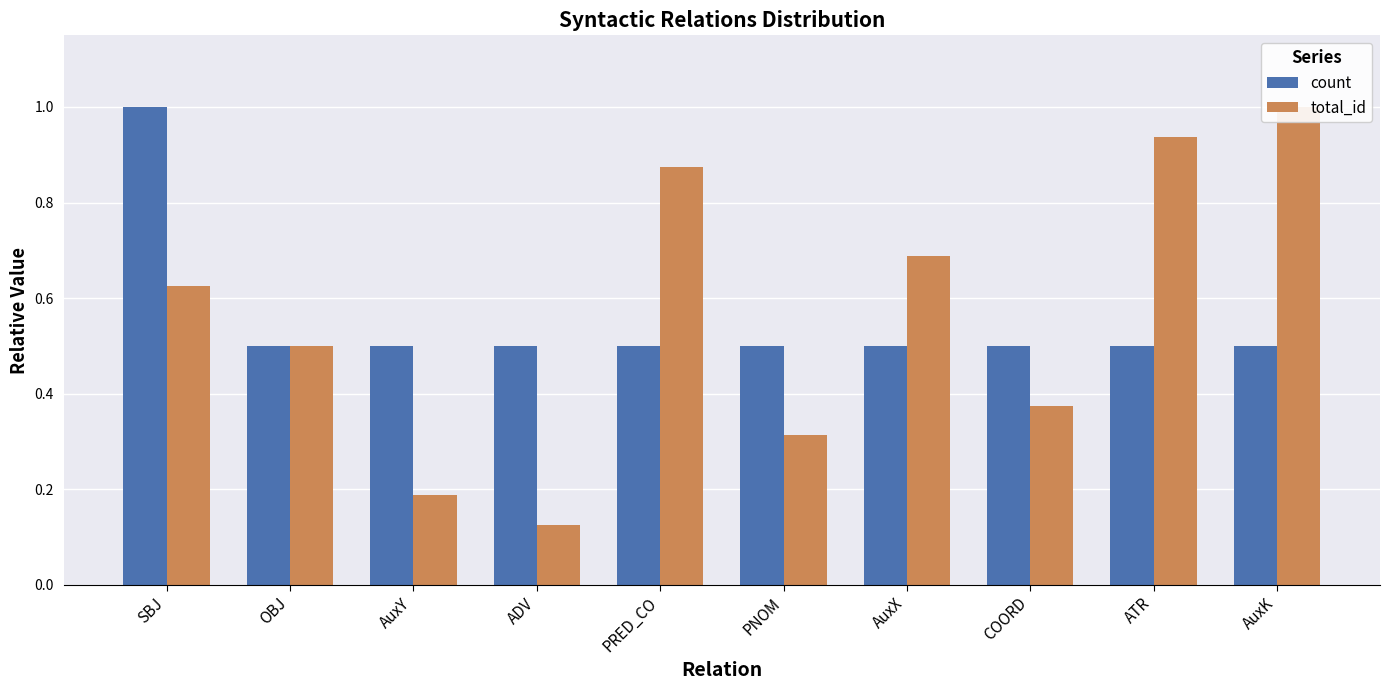

True or false: count has a value of 0.2 at COORD.

False